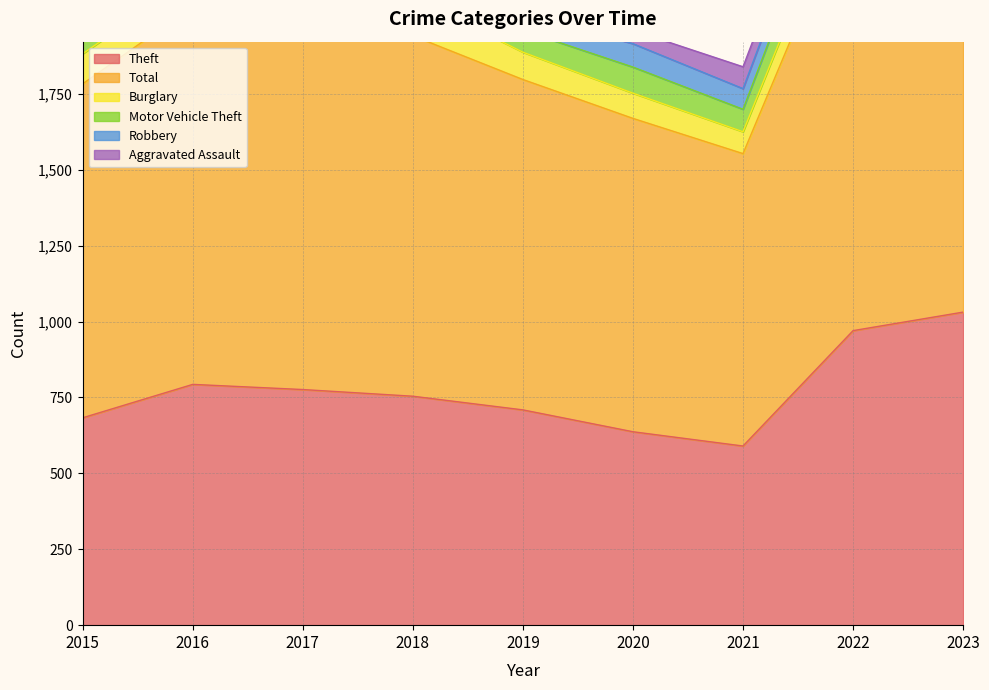

Reading right to left, transcribe all the data shown in this chart.

Theft: 1031	970	590	637	709	754	776	793	683
Total: 1747	1447	963	1032	1088	1187	1205	1245	1100
Burglary: 117	103	72	83	90	127	119	95	99
Motor Vehicle Theft: 305	131	74	86	72	102	75	92	98
Robbery: 88	84	68	77	57	70	77	117	94
Aggravated Assault: 91	57	72	44	58	34	56	50	47